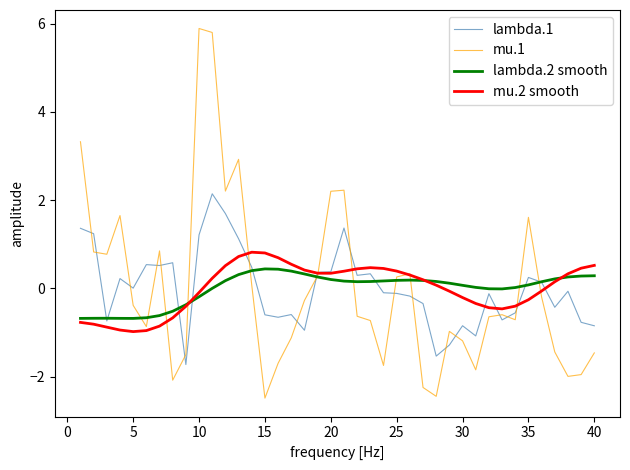

Which series has the largest range (max minus min)?

mu.1